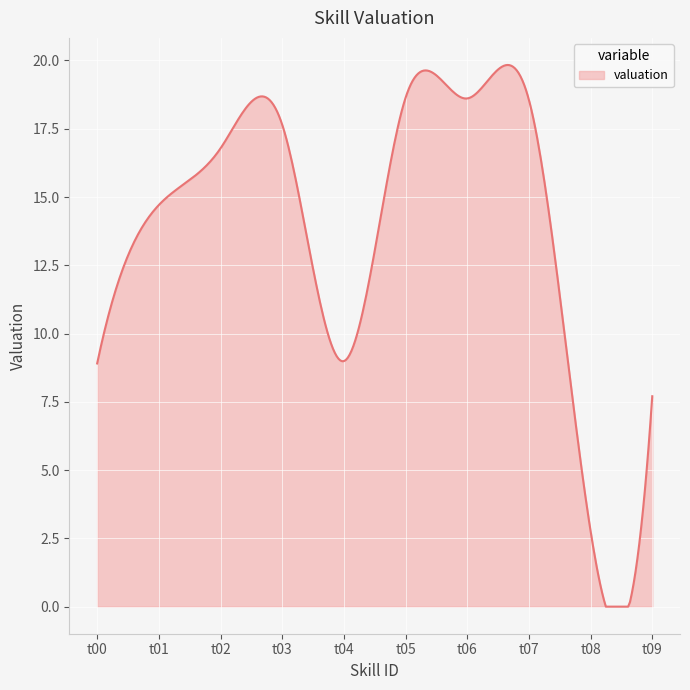

What is the maximum value shown in the chart?

19.8